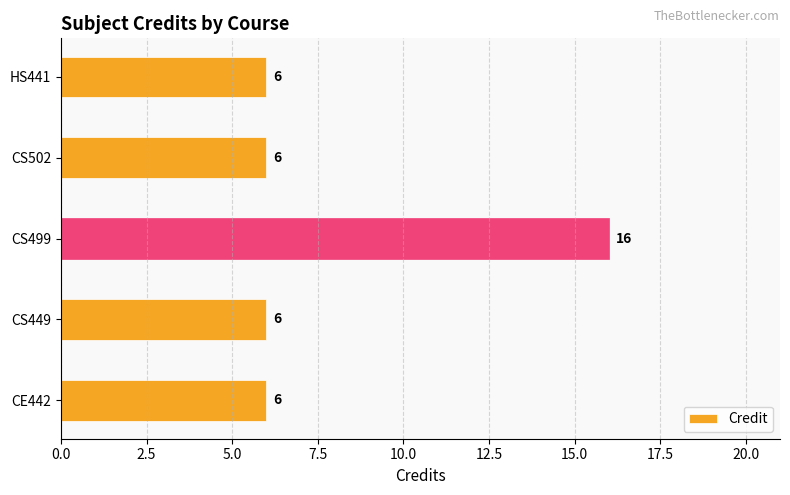

Reading bottom to top, list all the values displayed in this chart.

CE442=6	CS449=6	CS499=16	CS502=6	HS441=6